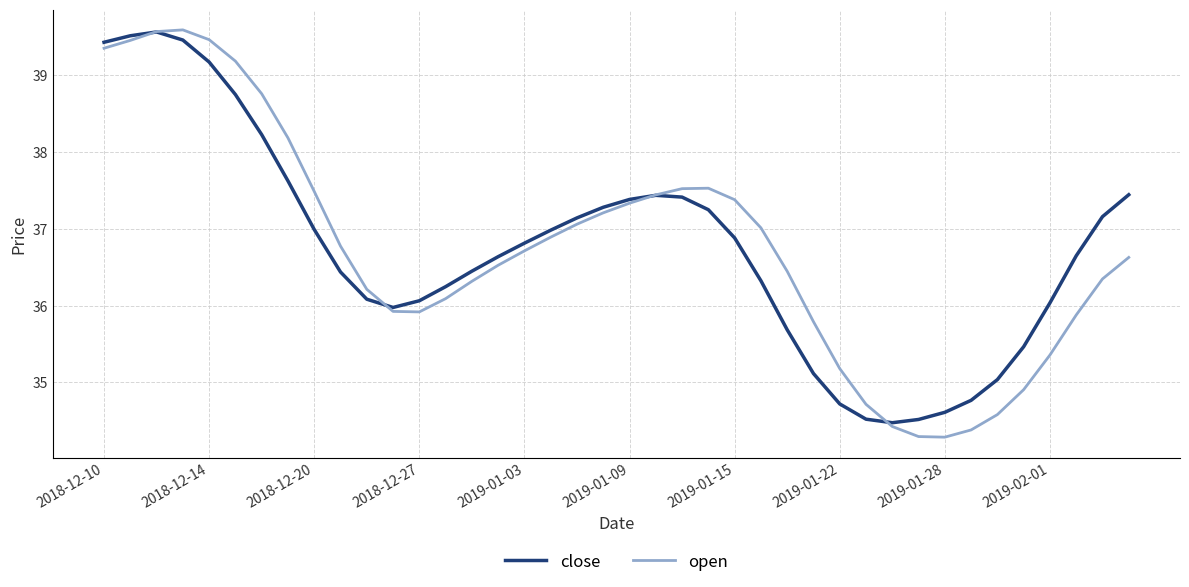

What is the maximum value for close?

39.6